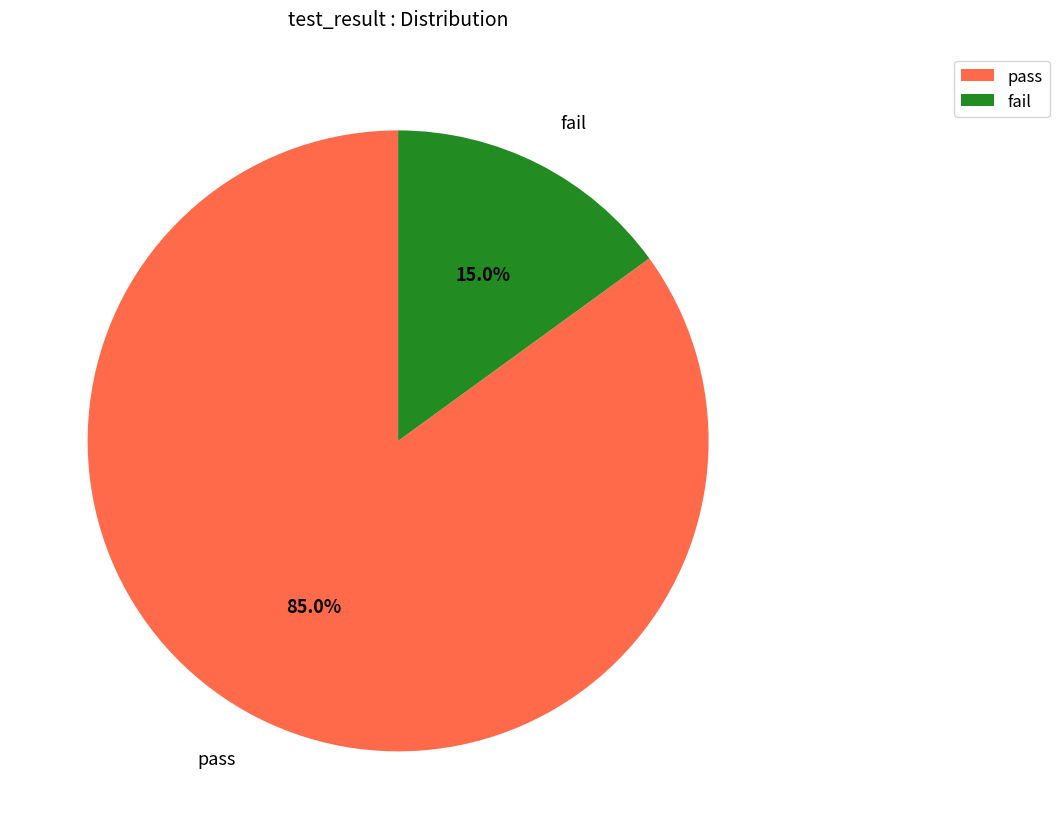

What is the total percentage of fail and pass?

100.0%